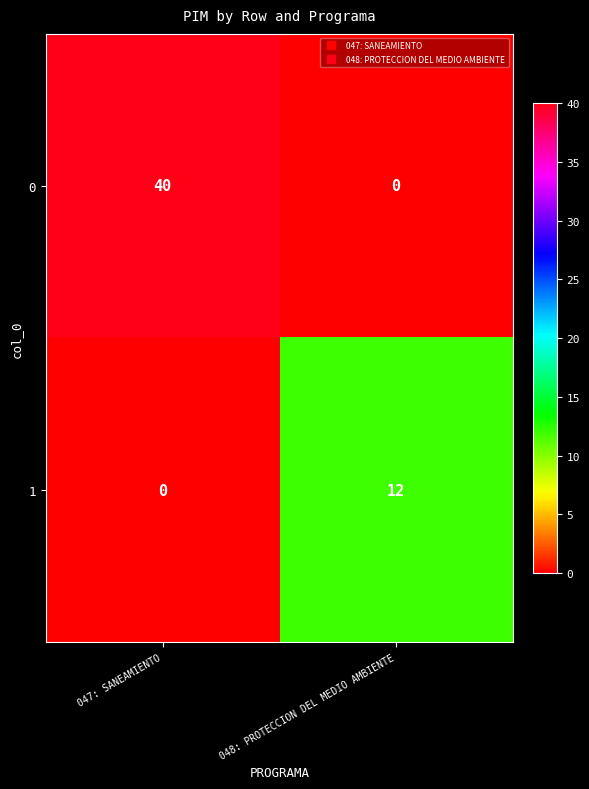

What is the total value across all series at 048: PROTECCION DEL MEDIO AMBIENTE?

12